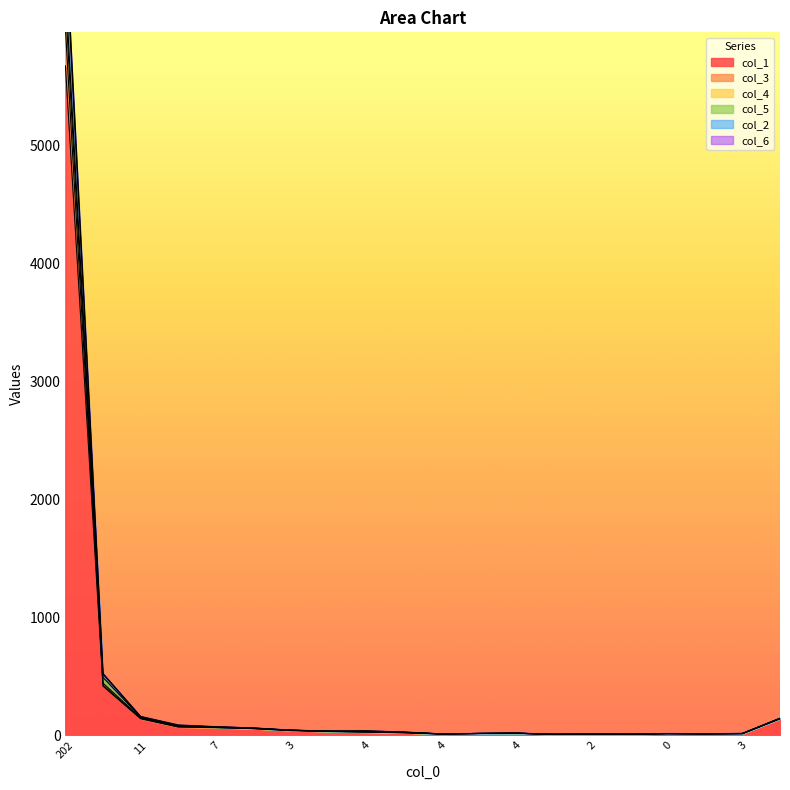

What is the sum of all col_1 values?

6800